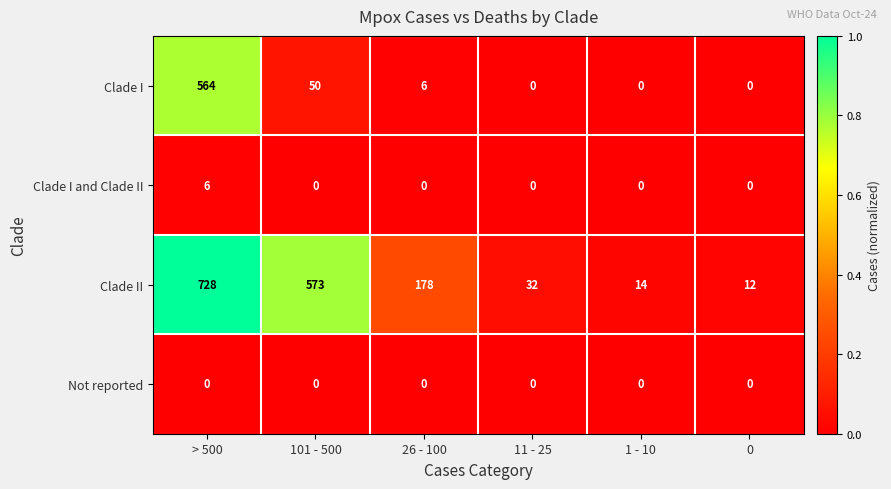

Read the Clade I value at 26 - 100.

6